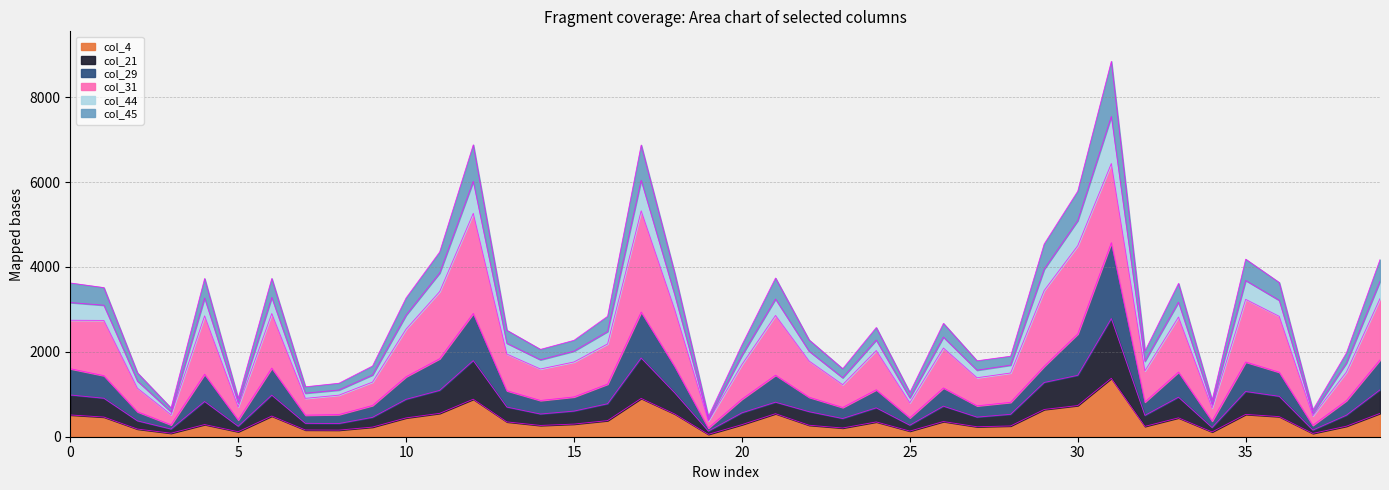

How many data points in col_45 are above 2278?

19